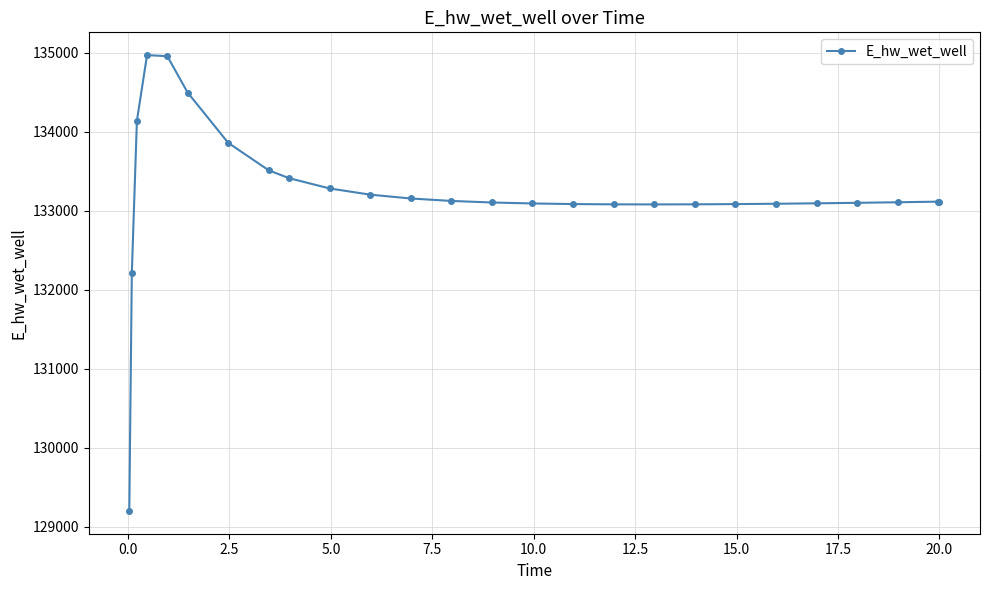

How many values are below 133114?

13